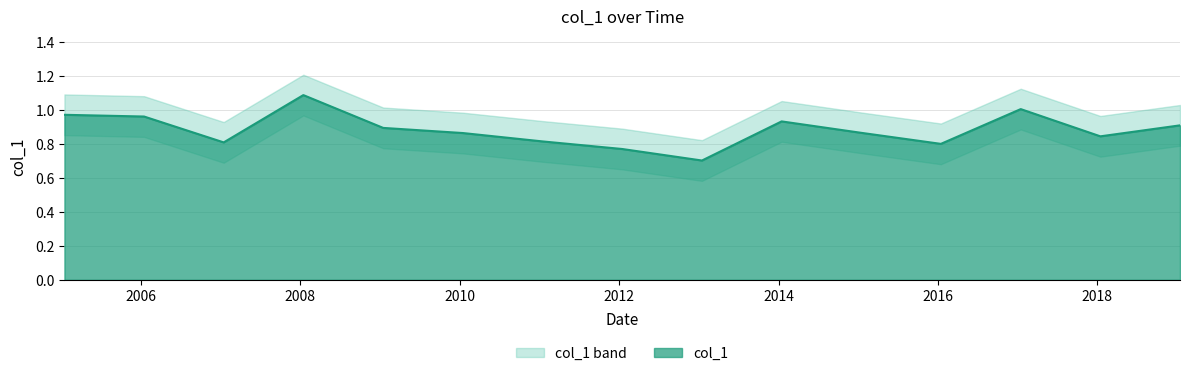

What is the sum of all values?

13.3